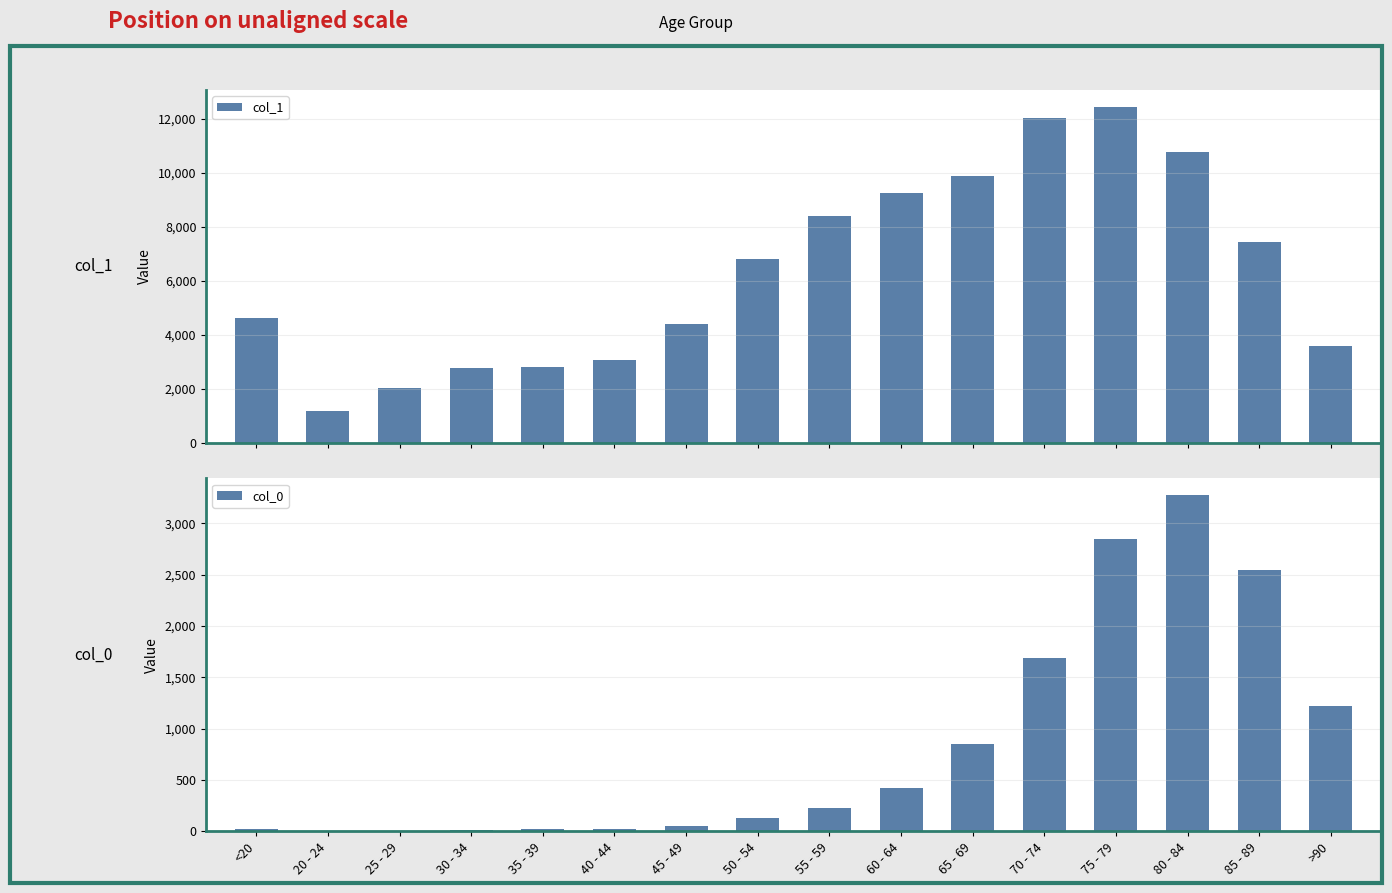

List the series in order of their overall mean, highest first.

col_1, col_0